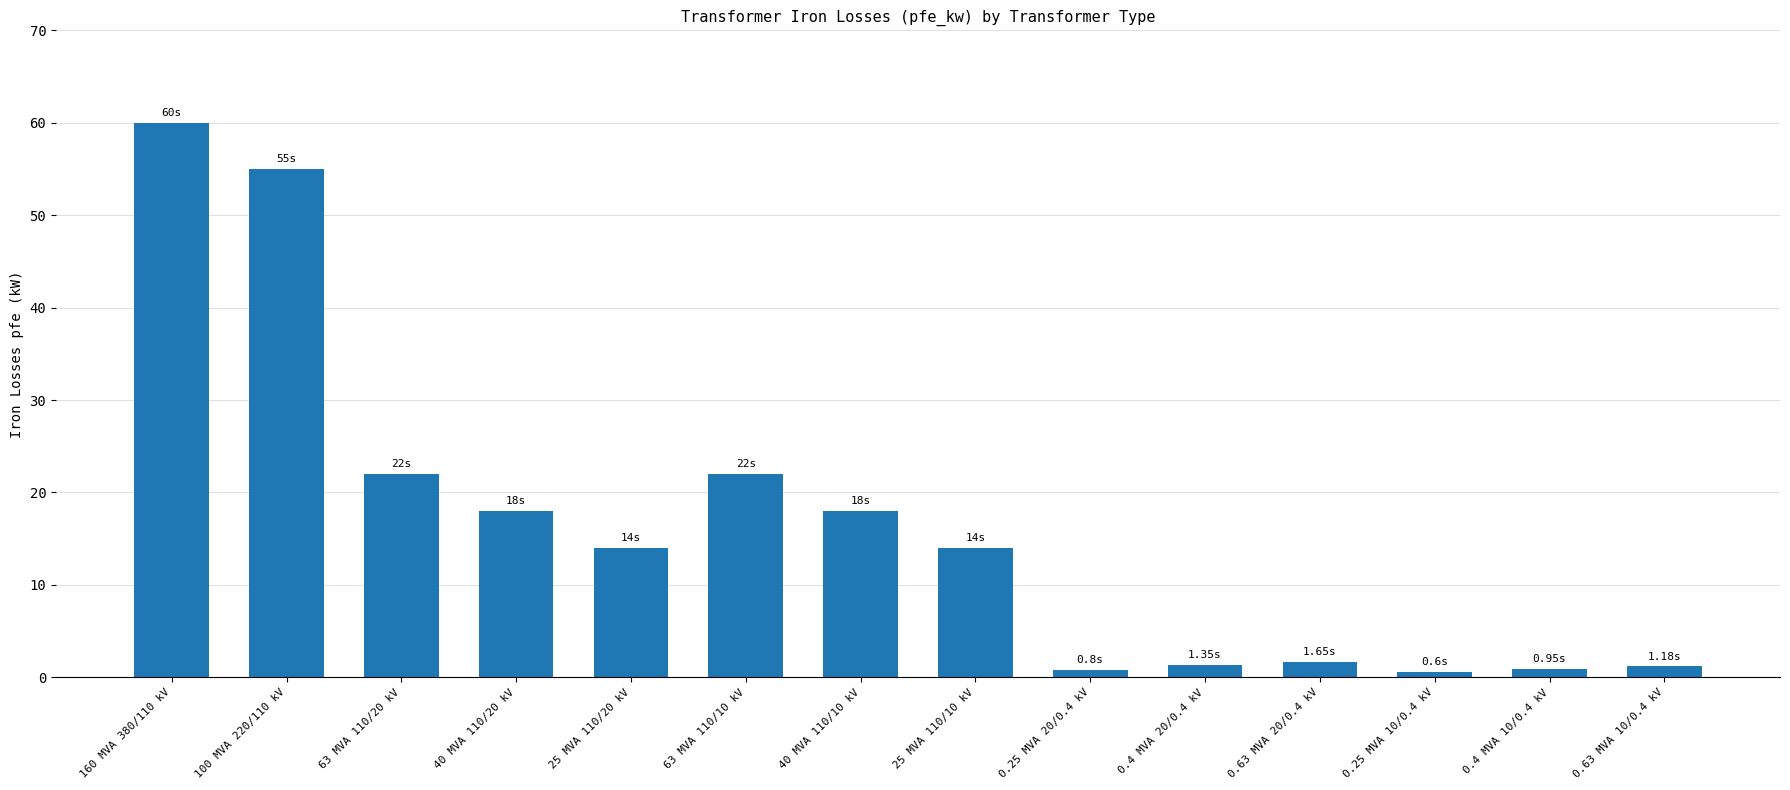

Are the bars horizontal?

No